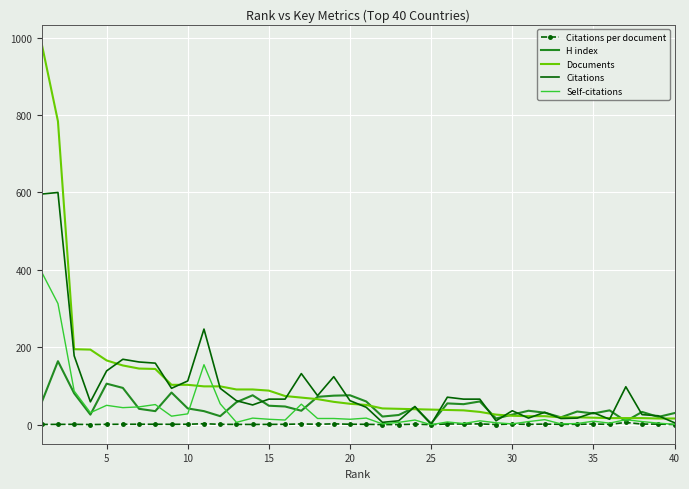

After their last crossing, which series has the higher values: H index or Self-citations?

H index